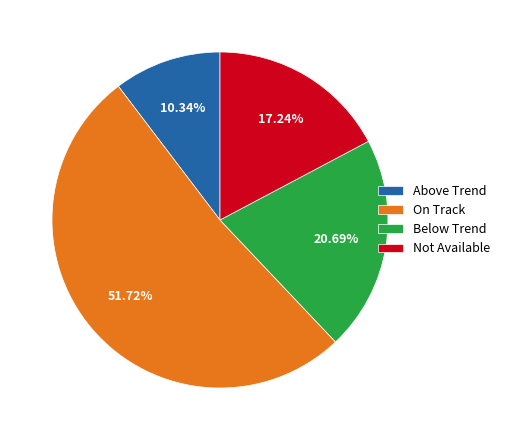

Does Above Trend account for over 50% of the chart?

No